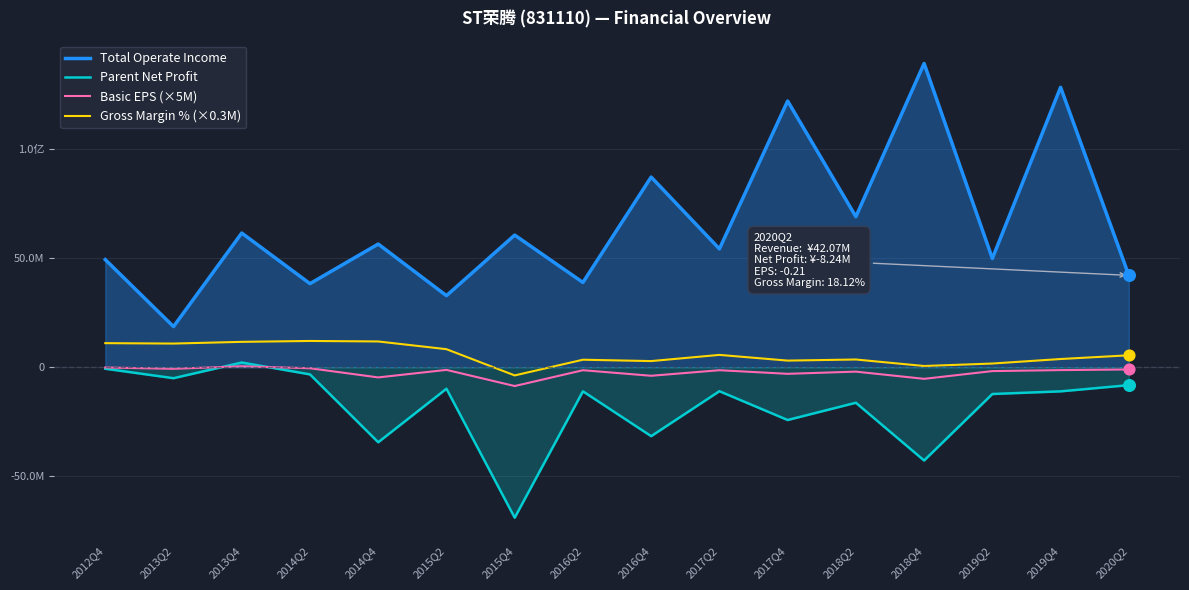

Is the value of Gross Margin % (×0.3M) at 2017Q2 greater than the value of Parent Net Profit at 2012Q4?

Yes